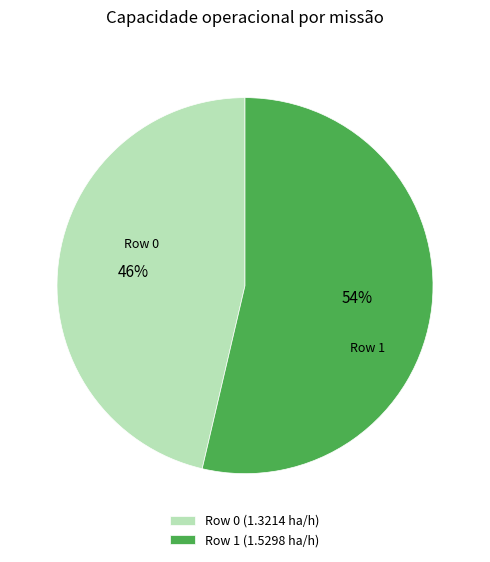

Which slice is the smallest?

Row 0